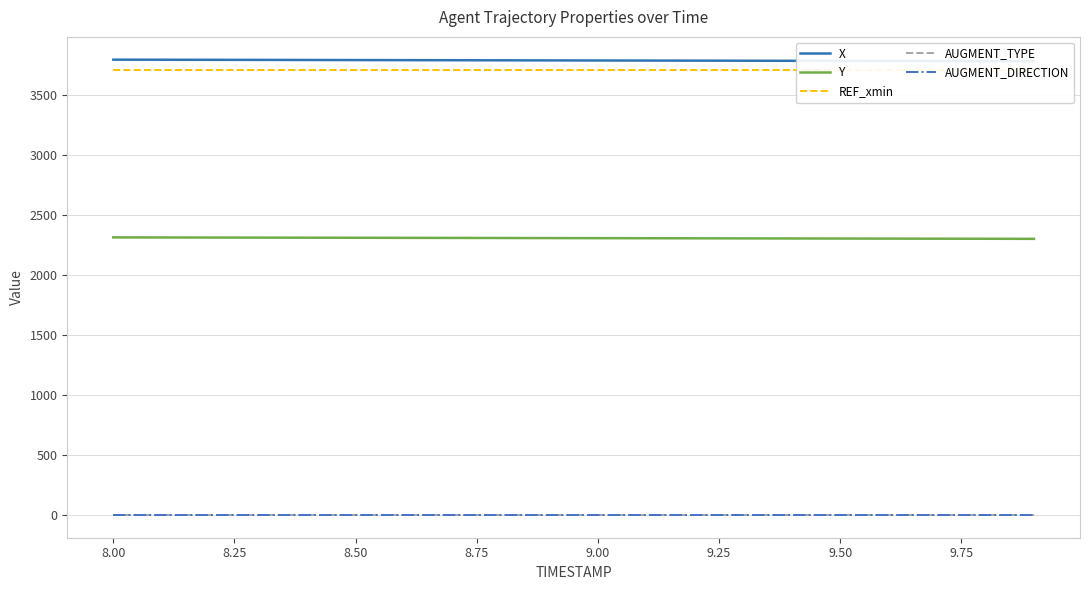

At how many categories does at least one series exceed 2128?

20